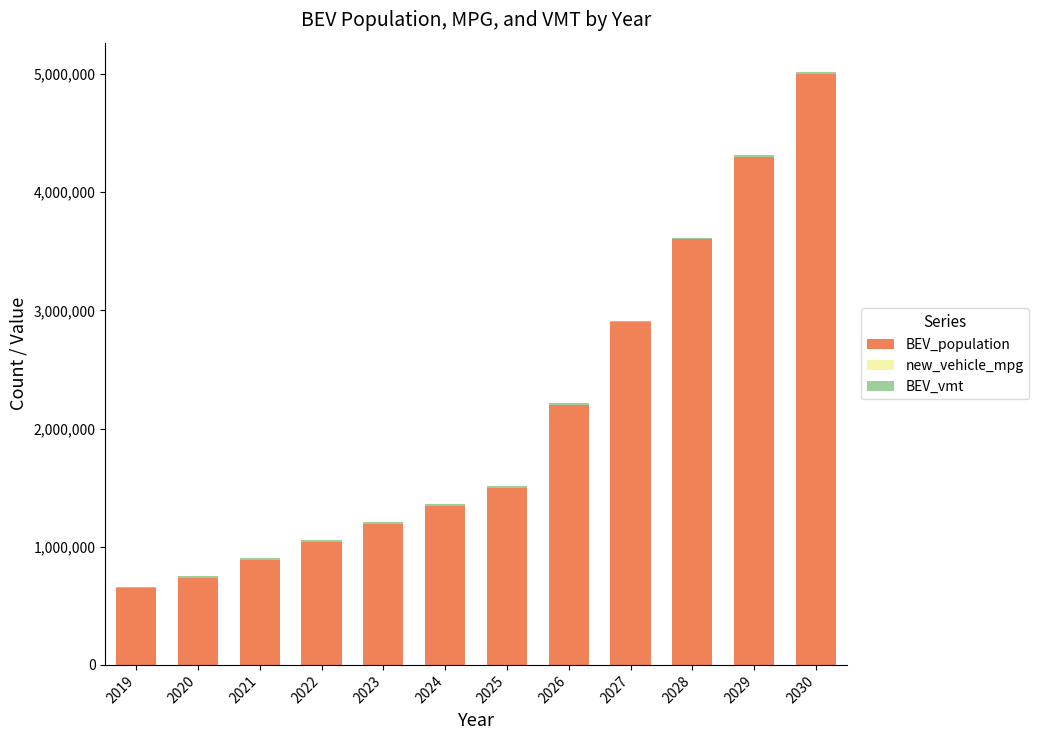

Rank the series by their maximum value, from lowest to highest.

new_vehicle_mpg, BEV_vmt, BEV_population